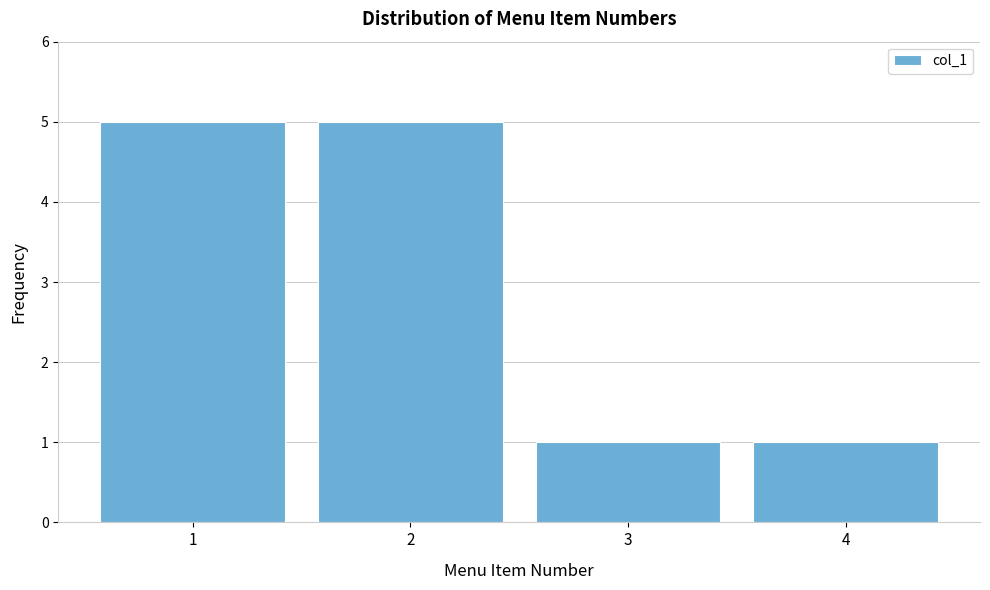

How tall is the bar that spans 2.5 to 3.5 on the x-axis? The values are not printed on the chart, so give them approximately, as read against the axis.

1